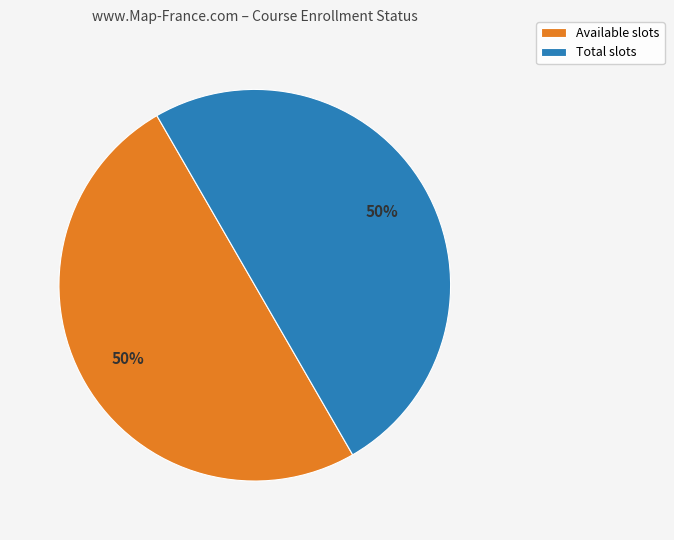

To the nearest percent, what is the combined percentage of Total slots and Available slots?

100%